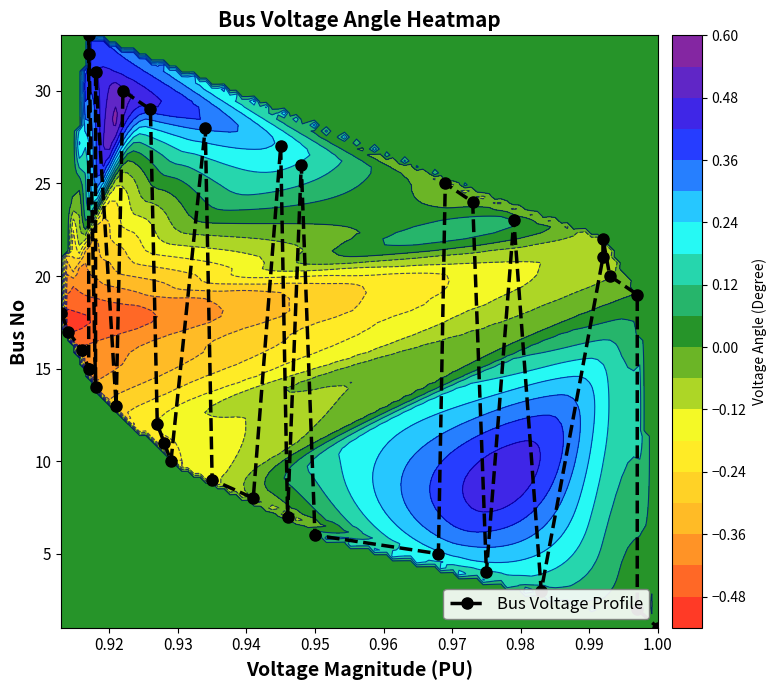

What is the smallest value displayed?

1